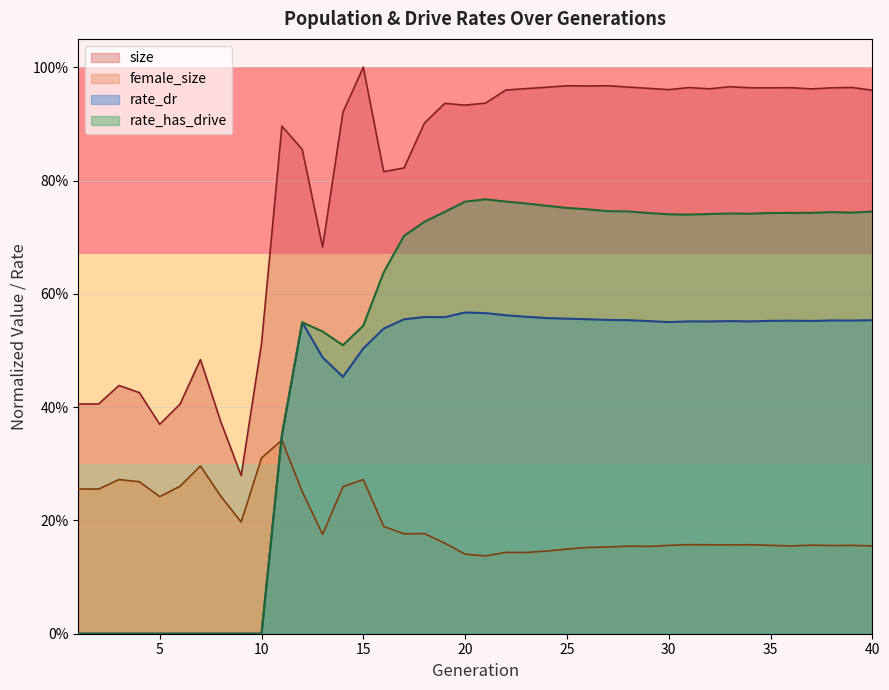

How many series are shown in this chart?

4